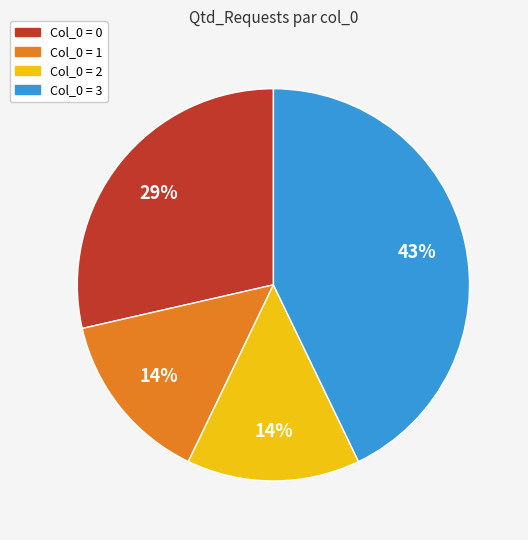

Count the number of slices in the pie.

4